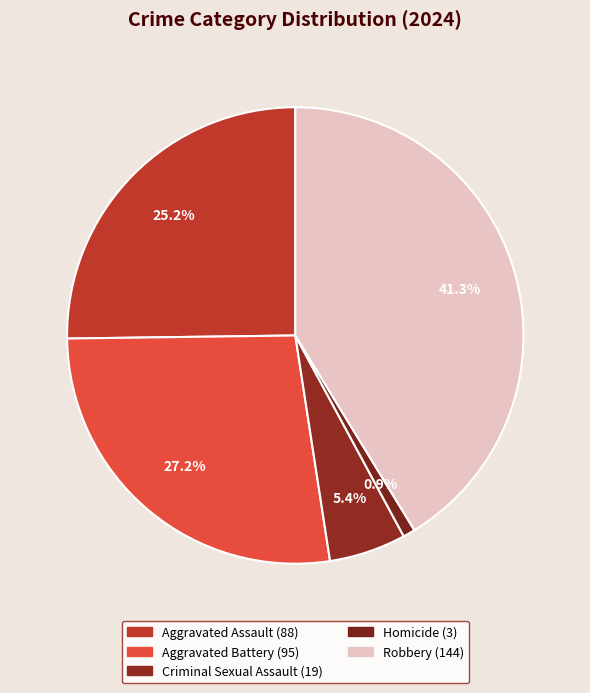

How many segments does this pie chart have?

5